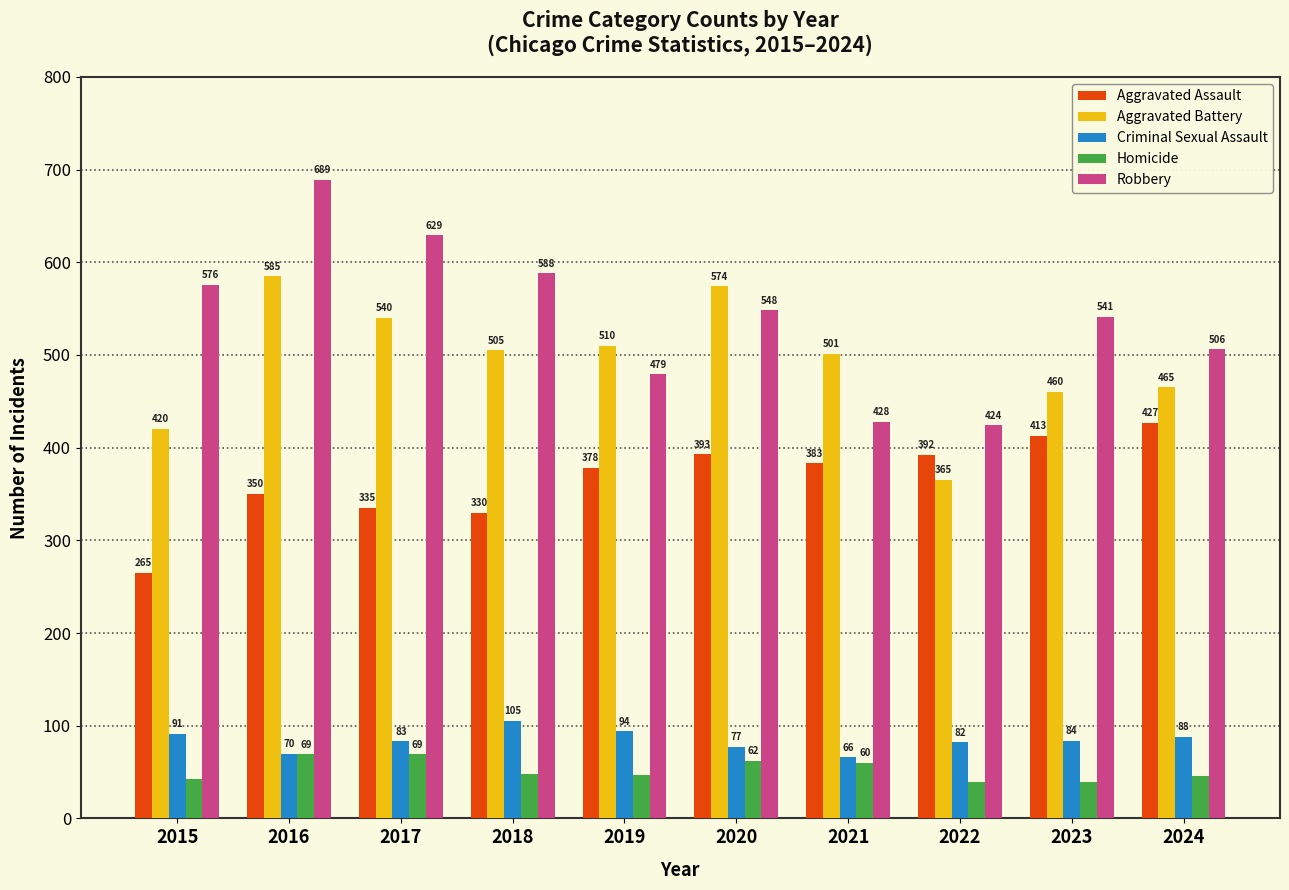

What is the smallest value displayed?

39